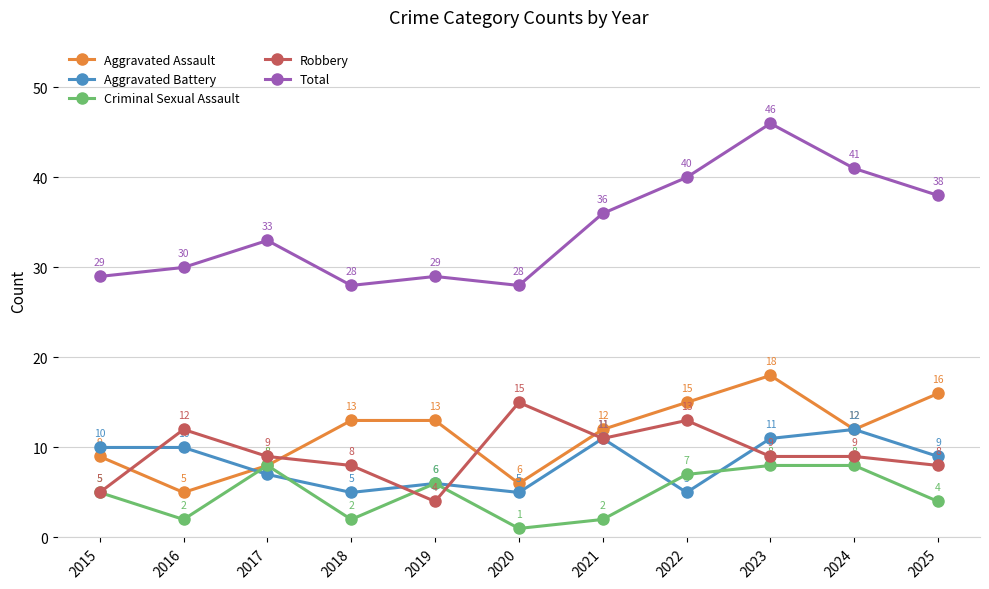

At which label does Total reach its peak?

2023